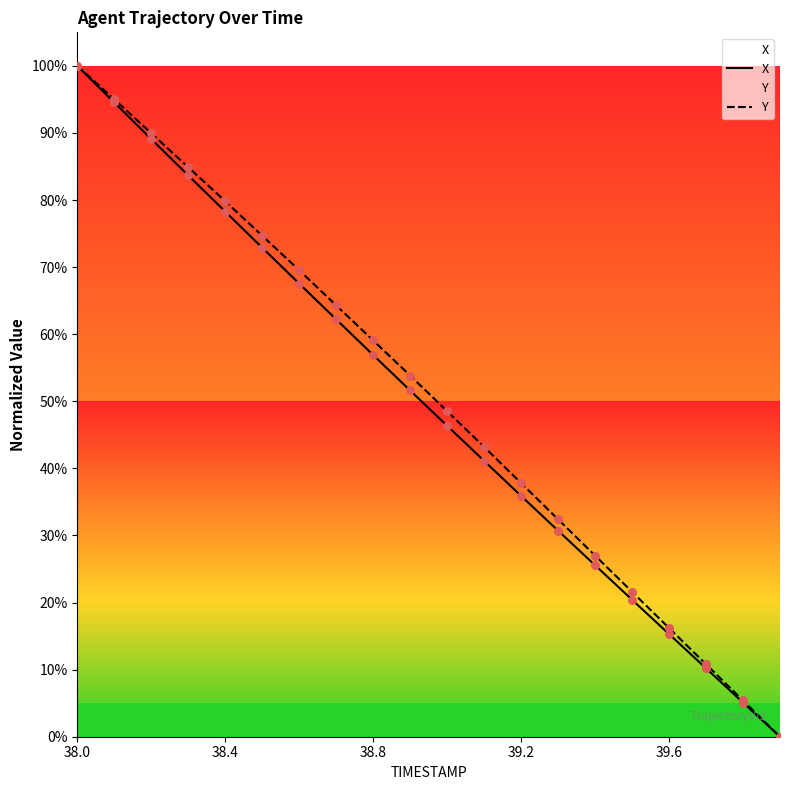

What are all the series names shown in the legend?

X, Y